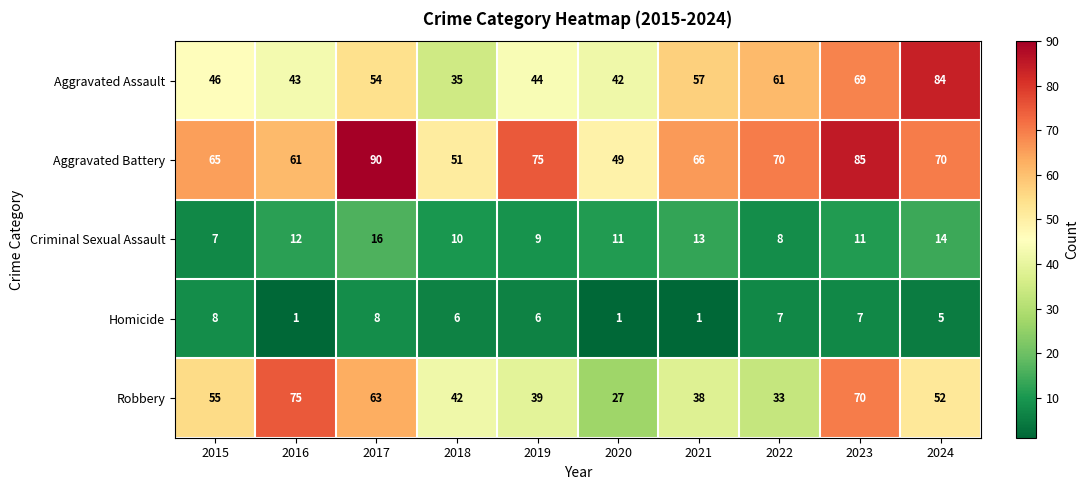

At which label does Robbery first exceed 52?

2015